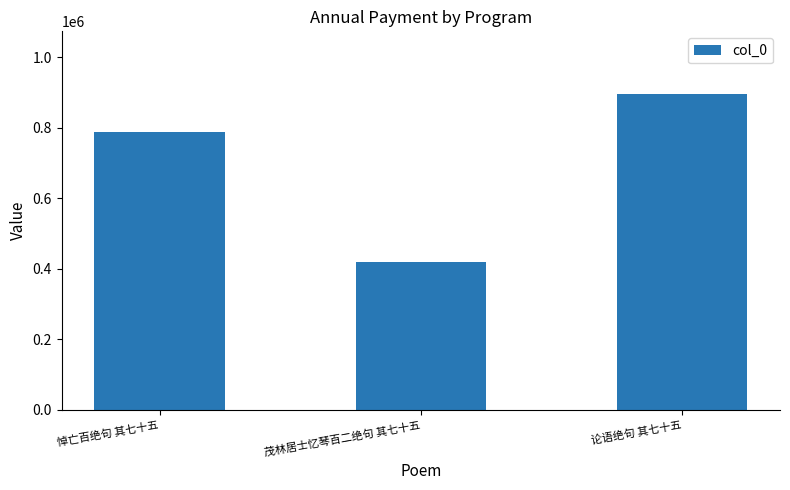

Reading left to right, transcribe all the data shown in this chart.

787901	418041	894921